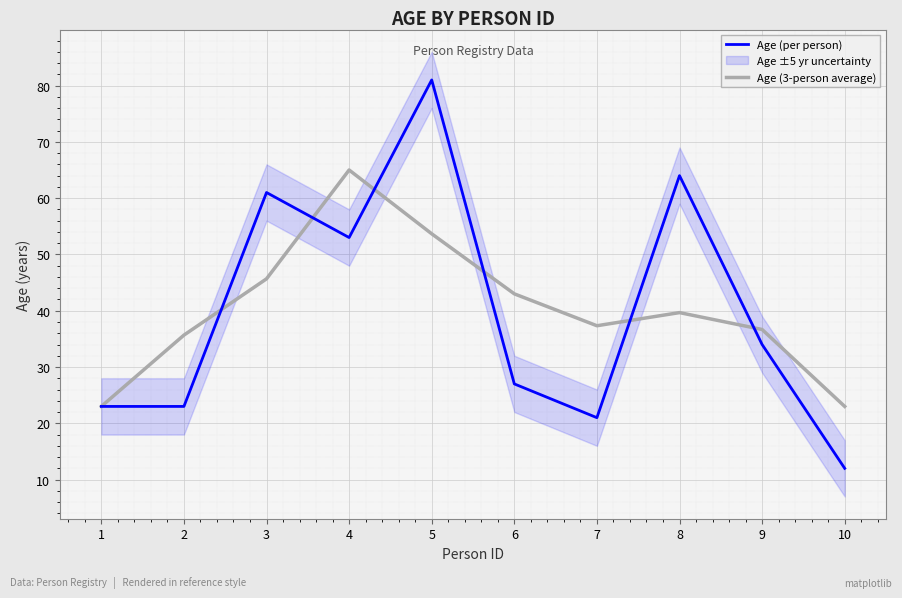

At 3, list the series in order from largest to smallest.

Age (per person), Age (3-person average)